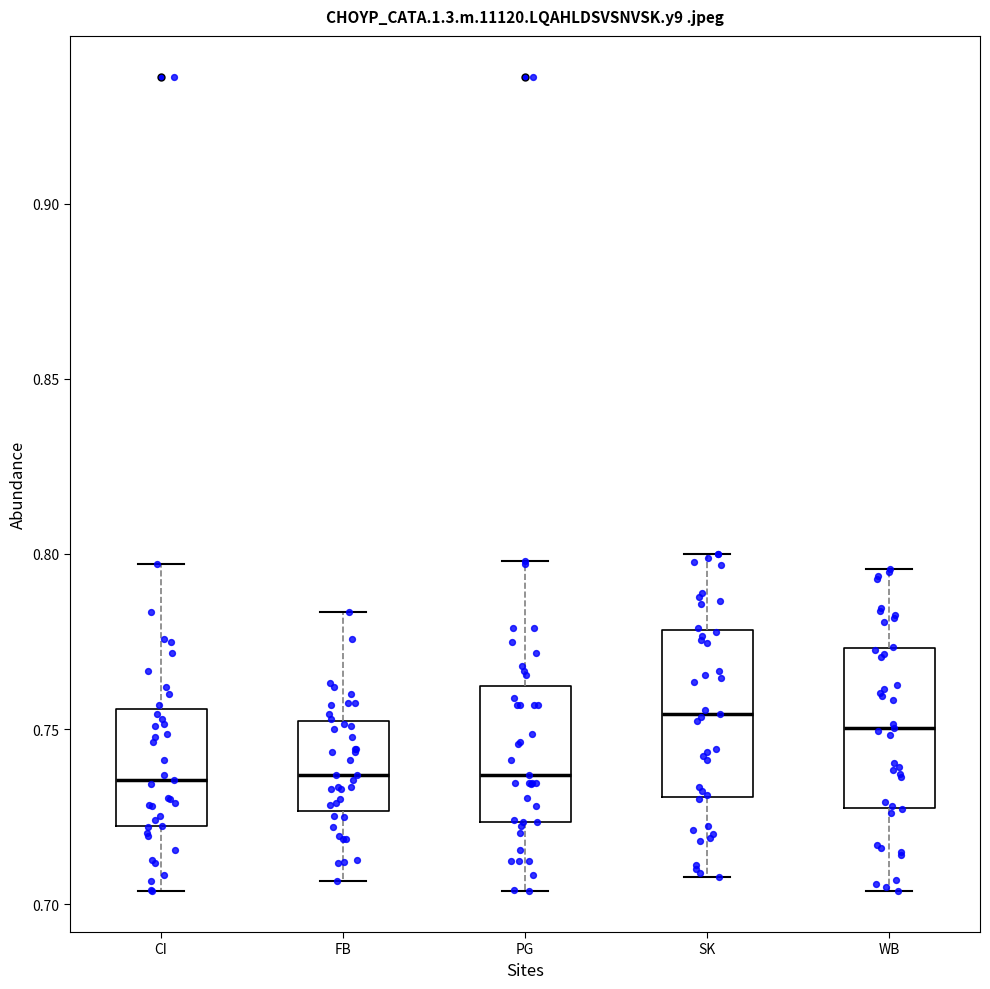

Reading left to right, read every box against the y-axis: the position of its median line, the range the box covers, and the ends of its whiskers. The values are not printed on the chart, so give them approximately, as read against the axis.

CI: median 0.735, box 0.720 to 0.755, whiskers 0.705 to 0.795
FB: median 0.735, box 0.725 to 0.750, whiskers 0.705 to 0.785
PG: median 0.735, box 0.725 to 0.760, whiskers 0.705 to 0.800
SK: median 0.755, box 0.730 to 0.780, whiskers 0.710 to 0.800
WB: median 0.750, box 0.730 to 0.775, whiskers 0.705 to 0.795